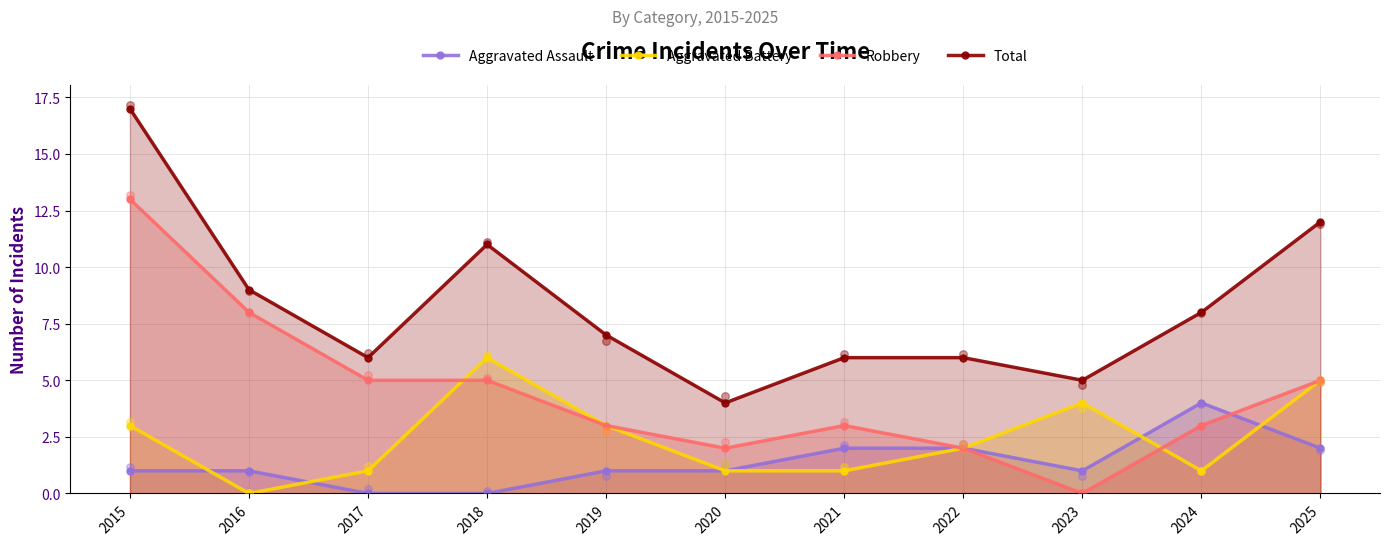

What are all the series names shown in the legend?

Aggravated Assault, Aggravated Battery, Robbery, Total